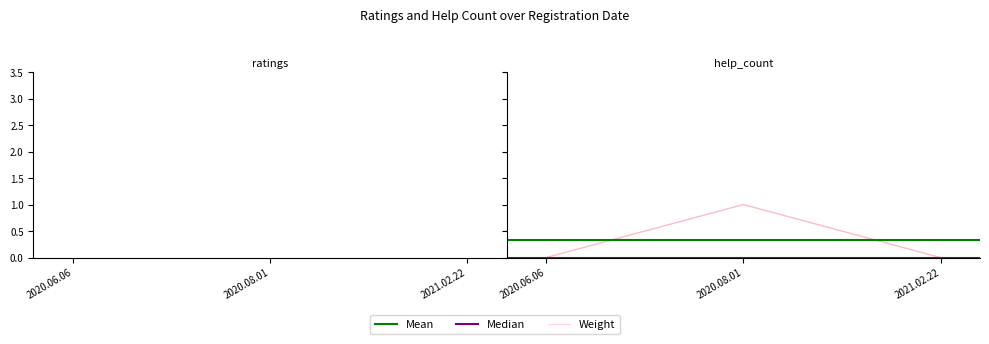

Which label corresponds to the largest value in the chart?

2021.02.22